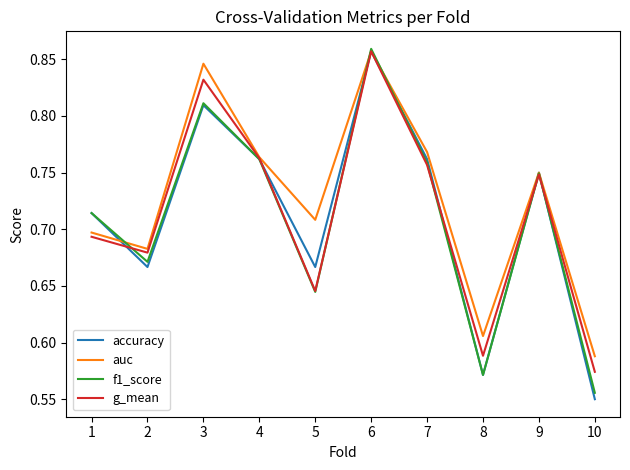

Which series ends up on top after the final intersection of f1_score and g_mean?

g_mean